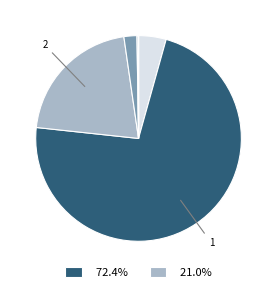

To the nearest percent, what is the average slice percentage?

12%